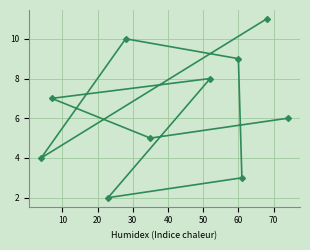

How many points are lower than both their immediate neighbors (excluding endpoints)?

3